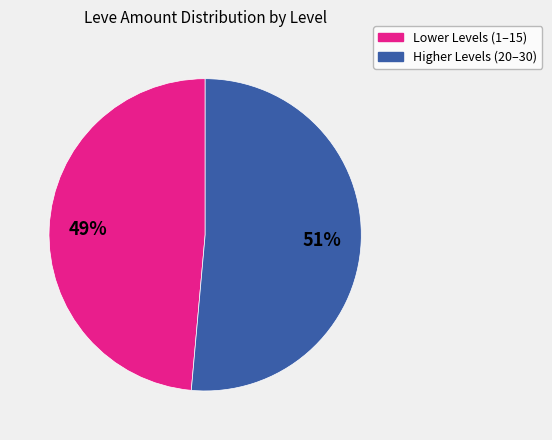

Does any single category account for the majority?

Yes